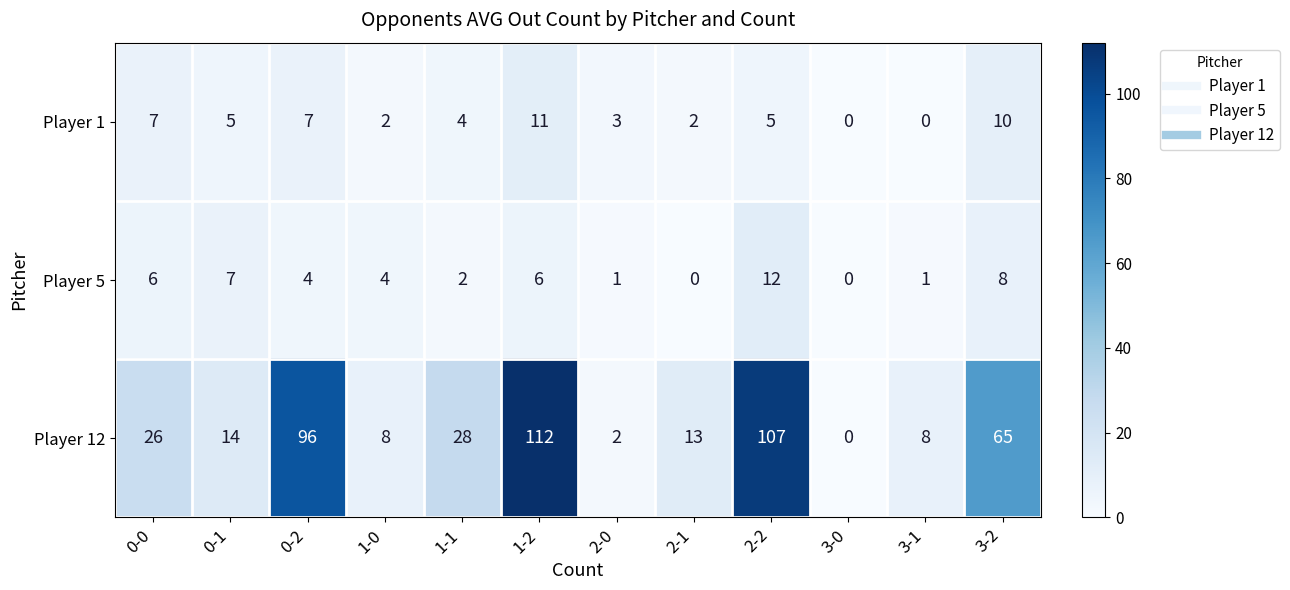

What value does the Player 1 series have at 2-2?

5